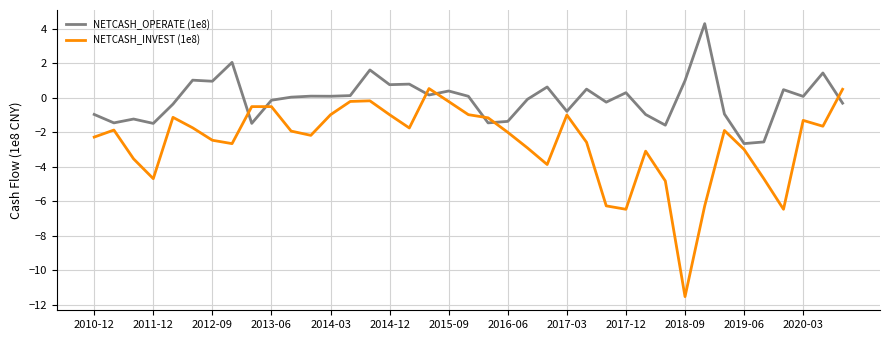

What is the maximum value shown in the chart?

4.3